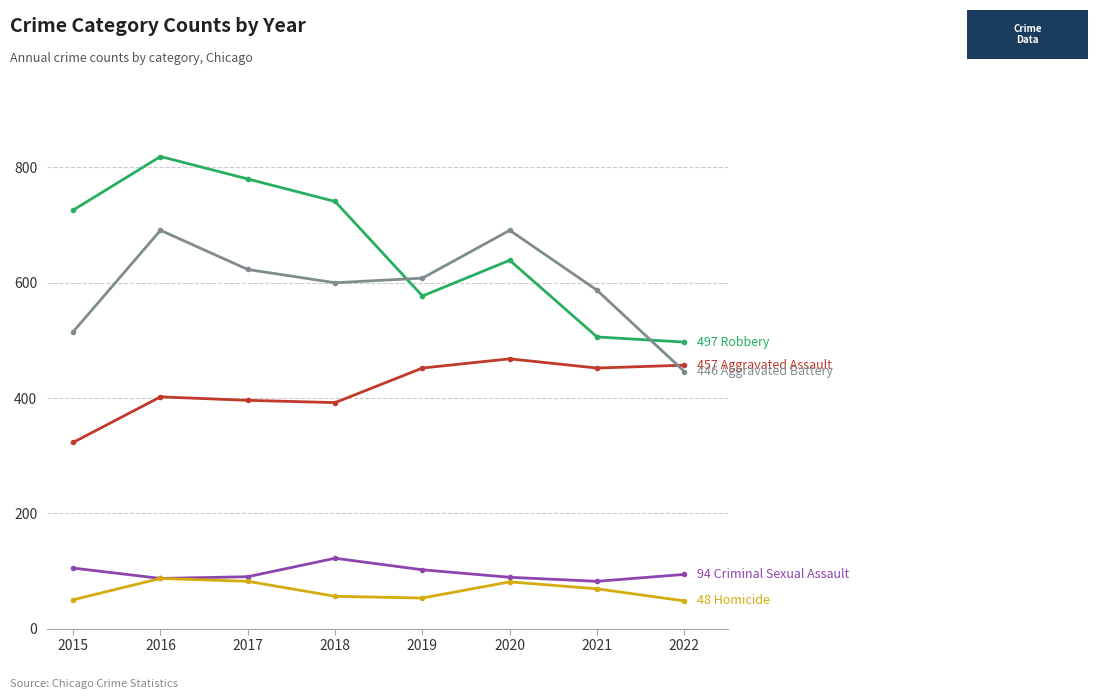

What is the greatest value displayed?

819